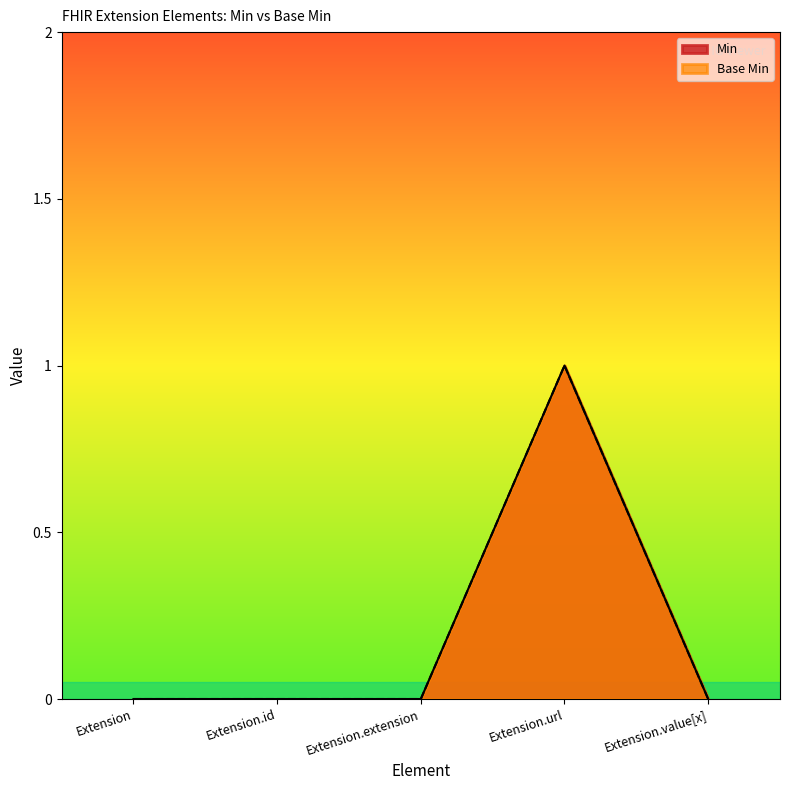

What is the sum of all Base Min values?

1